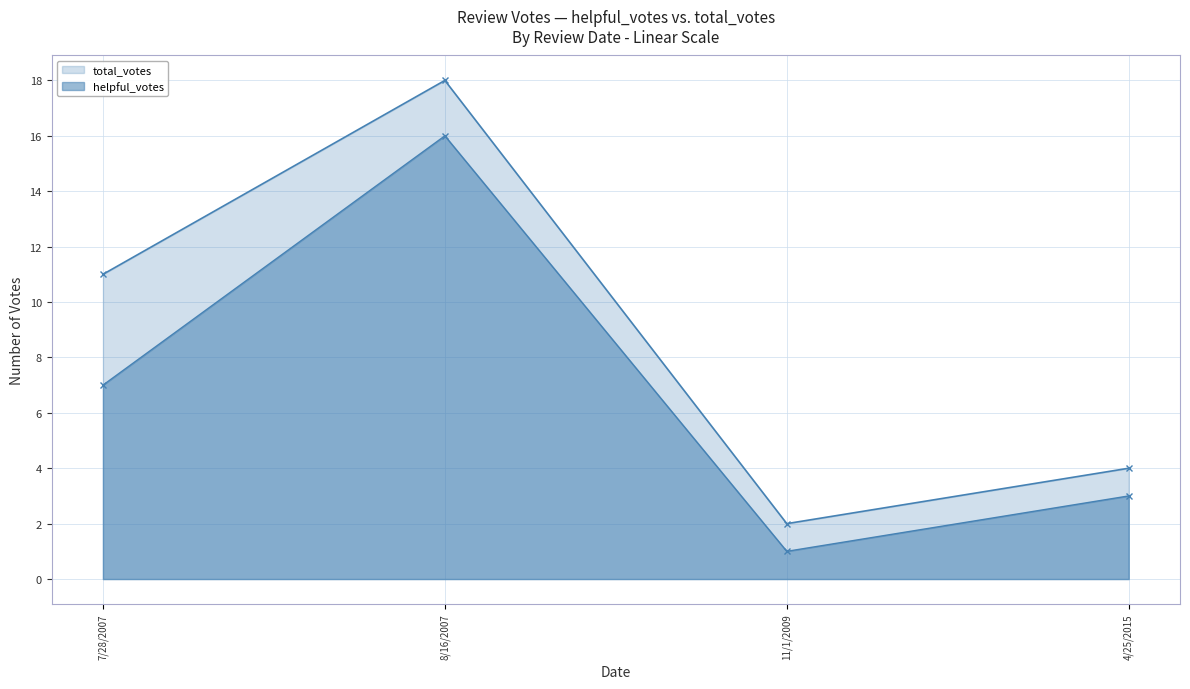

True or false: helpful_votes and total_votes cross at least once.

False